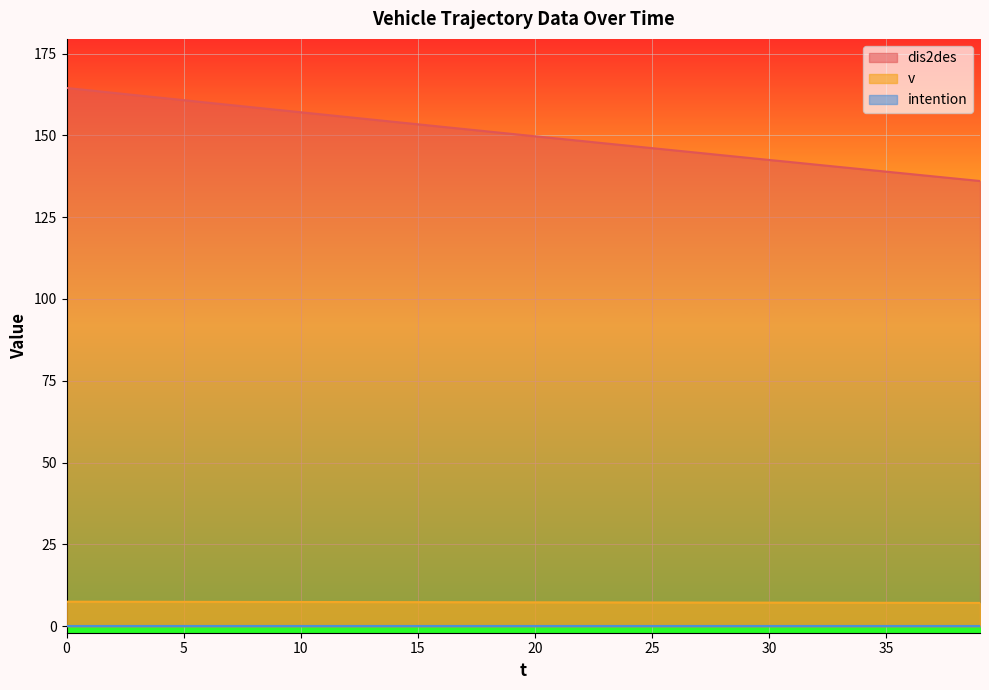

What is the total value across all series at 32?

148.2